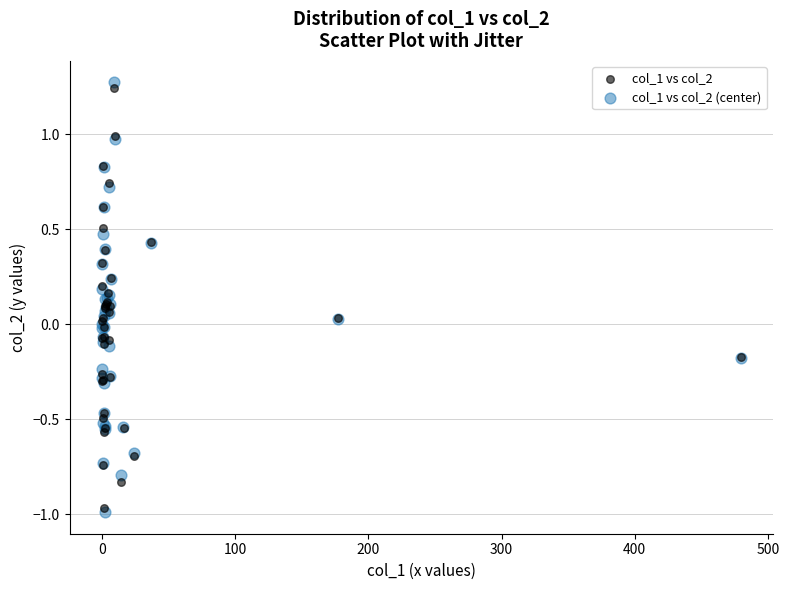

Which series has the largest Y range (max minus min)?

col_1 vs col_2 (center)